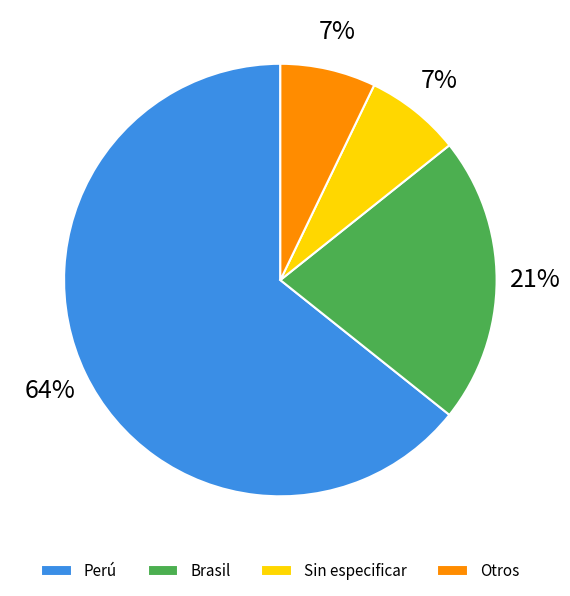

Combined, do Brasil and Sin especificar account for over 50%?

No